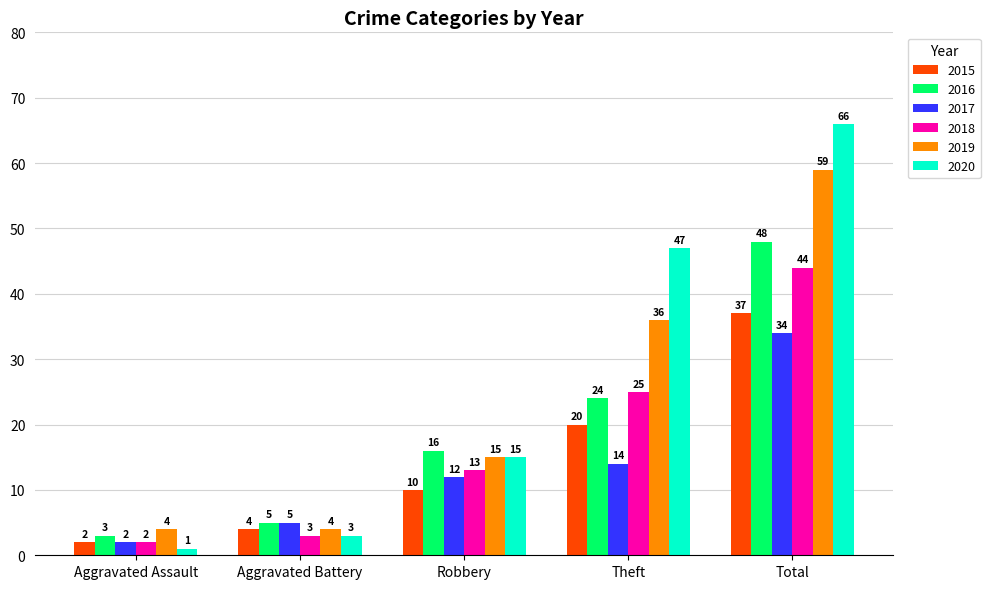

Reading left to right, transcribe all the data shown in this chart.

2015: Aggravated Assault=2	Aggravated Battery=4	Robbery=10	Theft=20	Total=37
2016: Aggravated Assault=3	Aggravated Battery=5	Robbery=16	Theft=24	Total=48
2017: Aggravated Assault=2	Aggravated Battery=5	Robbery=12	Theft=14	Total=34
2018: Aggravated Assault=2	Aggravated Battery=3	Robbery=13	Theft=25	Total=44
2019: Aggravated Assault=4	Aggravated Battery=4	Robbery=15	Theft=36	Total=59
2020: Aggravated Assault=1	Aggravated Battery=3	Robbery=15	Theft=47	Total=66